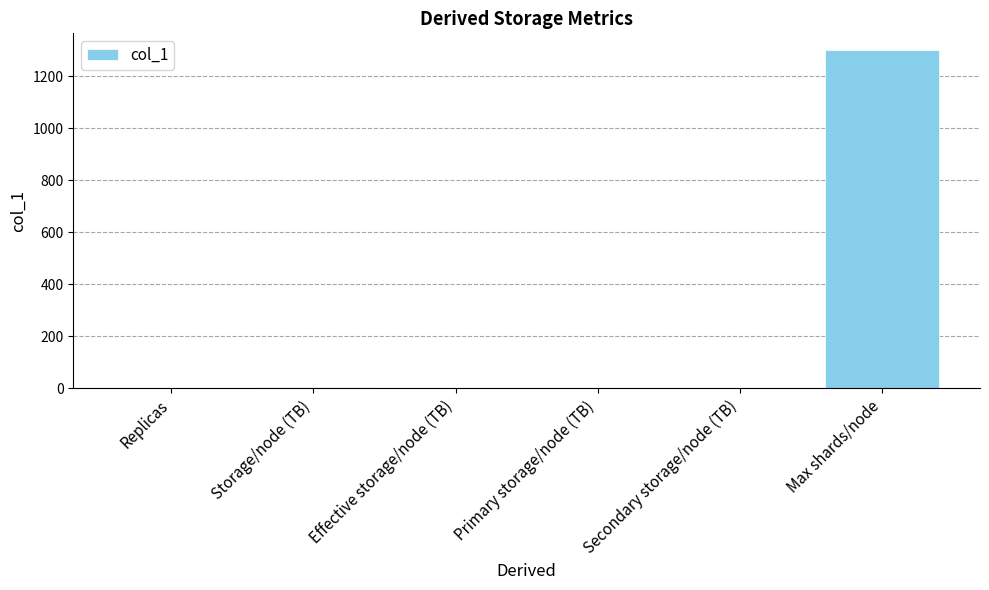

At which category does the chart reach its peak across all series?

Max shards/node